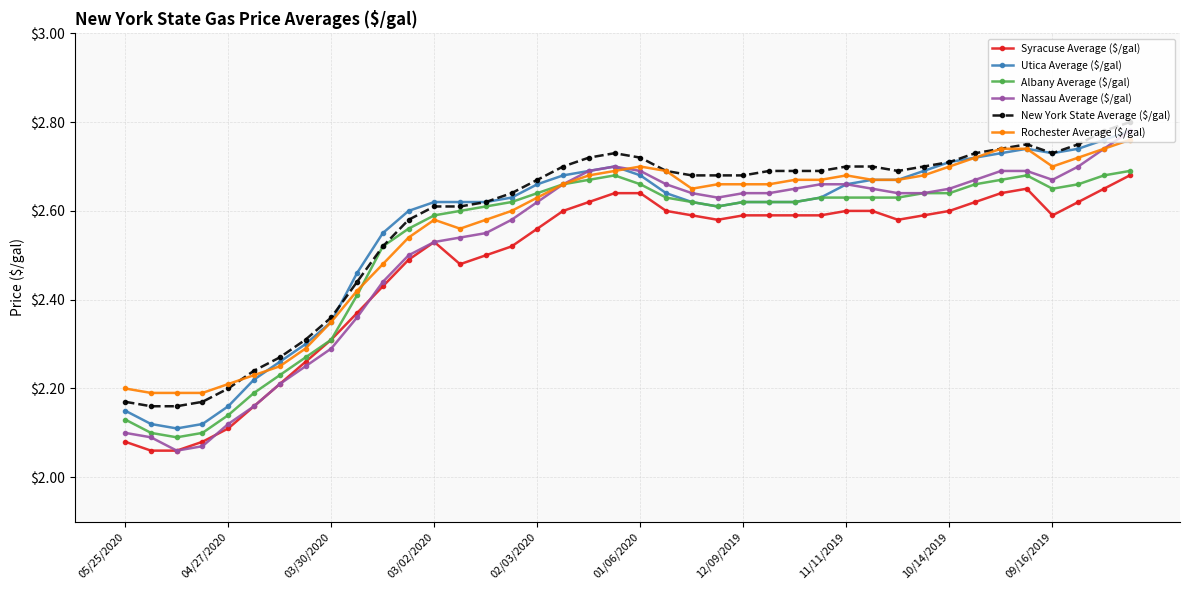

Which series has the widest spread of values?

Nassau Average ($/gal)